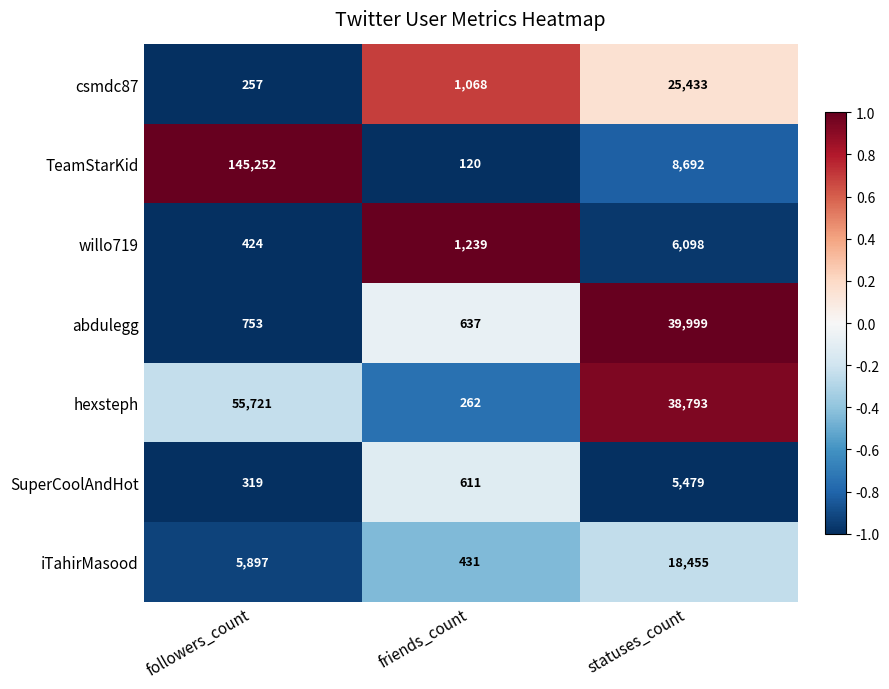

At which category is the sum across all series the highest?

followers_count